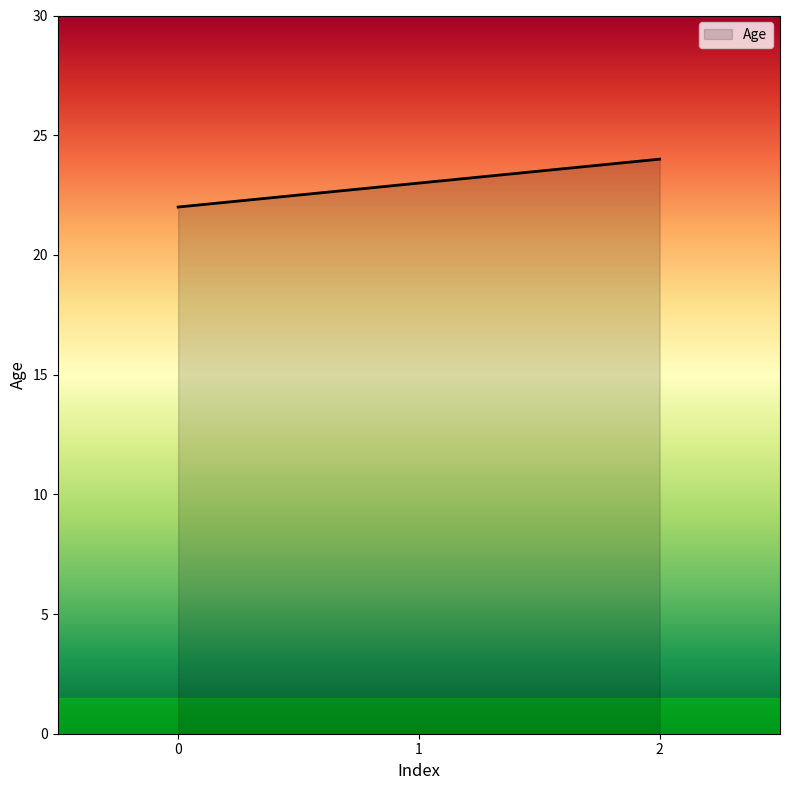

Rank the categories by value from highest to lowest.

2, 1, 0